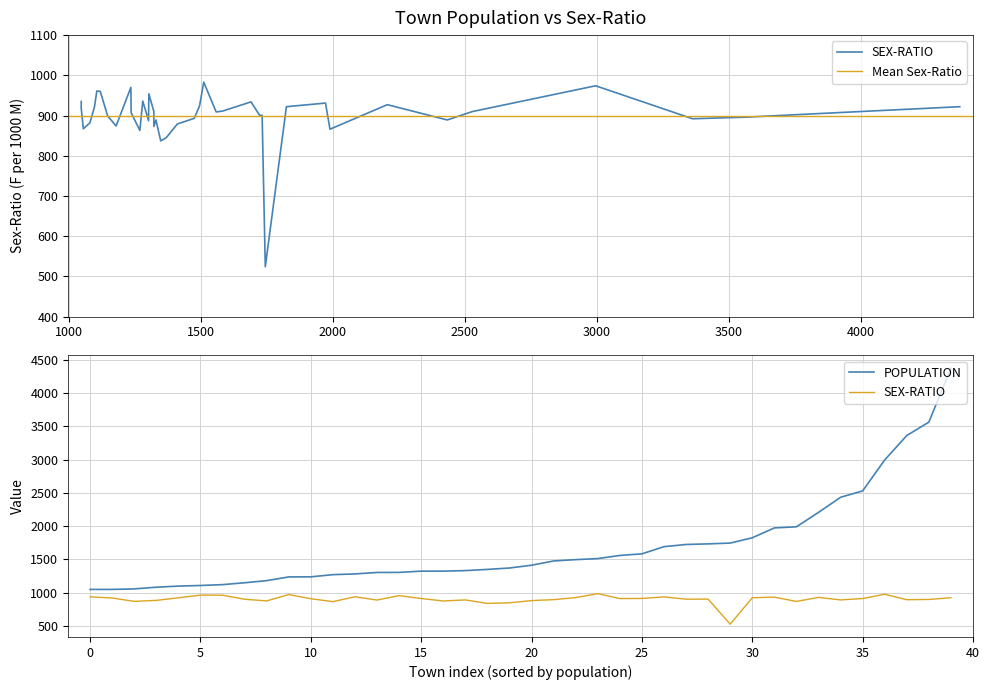

List the labels in order of SEX-RATIO value, largest first.

Dargawal, Dharamkot Randhawa, Udhowali Kalan, Jaurian Khurd, Singhpura, Khasanwala, Gowara, Bhagtana Tulianwala, Shahpur Goraya, Nikko Sarai, Pabbarali, Bhagwanpur, Shahpur Jajan, Raichak, Ratta, Mangian, Shampura, Rahimabad, Kahlanwali, Haruwal, Rauwal, Dehar, Arli Bhan, Athwal, Dhianpur, Maman, Kotli Surat Malhi, Talwandi Rama, Khaira Sultan, Pokhoke Dera Baba Nanak, Khode Bet, Udhowali Khurd, Talwandi Goraya, Padda, Kot Maulvi, Thetharke, Dharowali, Samrai, Khawaja Wardag, Jaurian Kalan